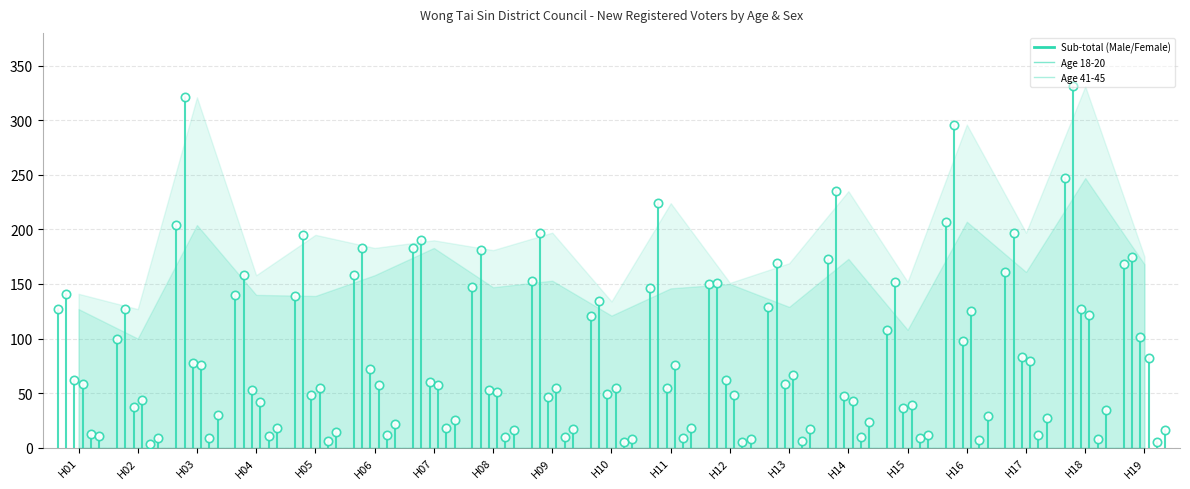

Which series contains the highest Y value?

Female Sub-total